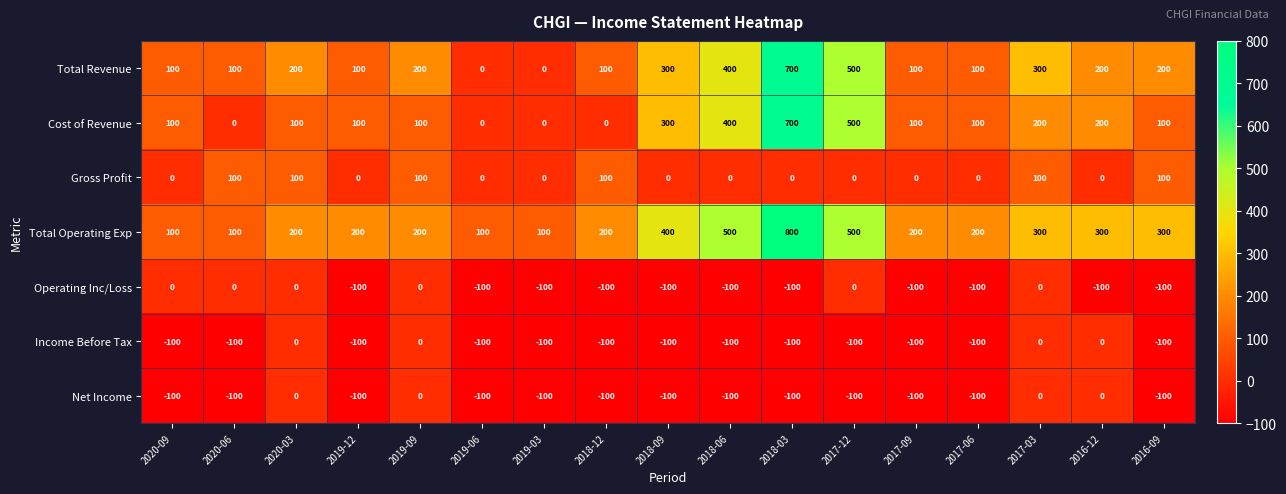

Is the value of Cost of Revenue at 2018-06 greater than the value of Total Operating Exp at 2017-09?

Yes